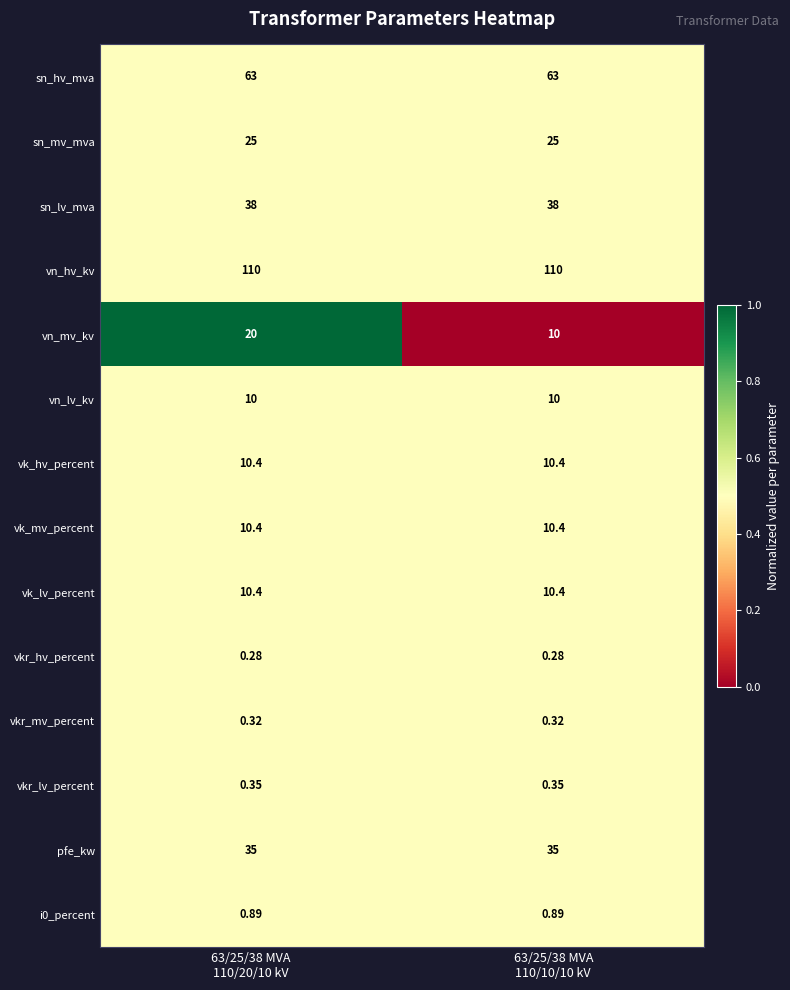

Which series has the largest total across all categories?

vn_hv_kv